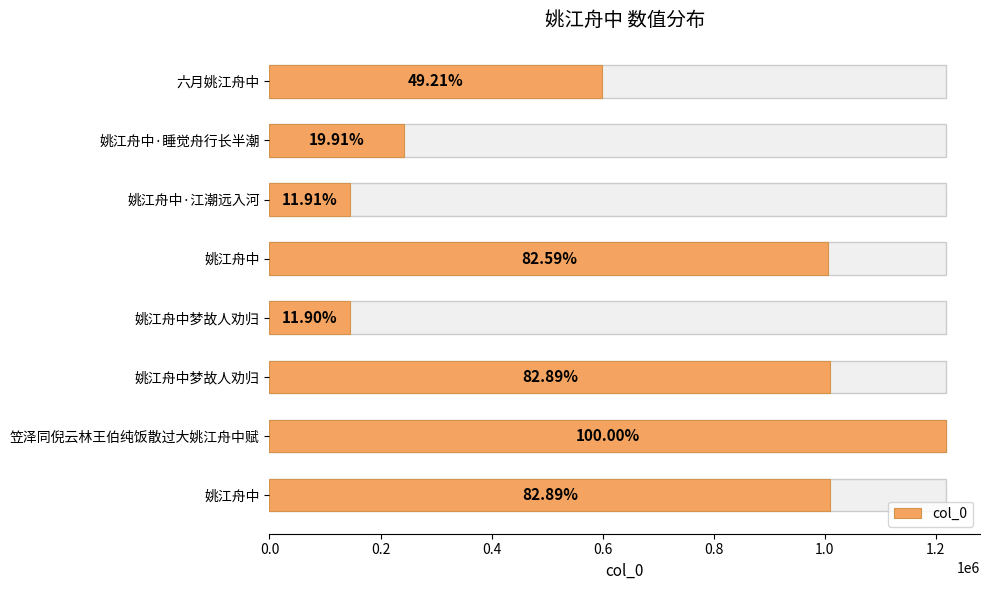

Does the chart contain any negative values?

No